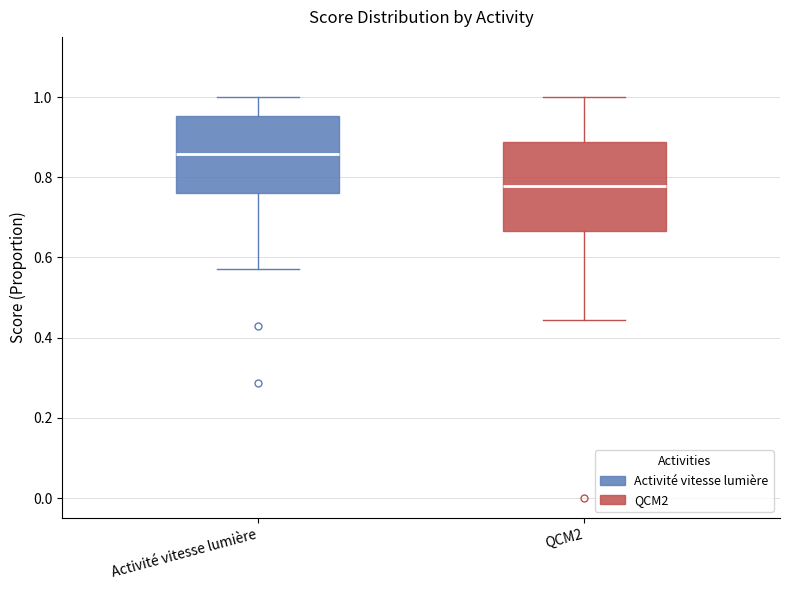

Reading left to right, transcribe this box plot: for each box, give where its median line is, the range the box spans, and where its two whiskers end, as read against the y-axis. The values are not printed on the chart, so give them approximately, as read against the axis.

Activité vitesse lumière: median 0.86, box 0.76 to 0.96, whiskers 0.58 to 1.00
QCM2: median 0.78, box 0.66 to 0.88, whiskers 0.44 to 1.00